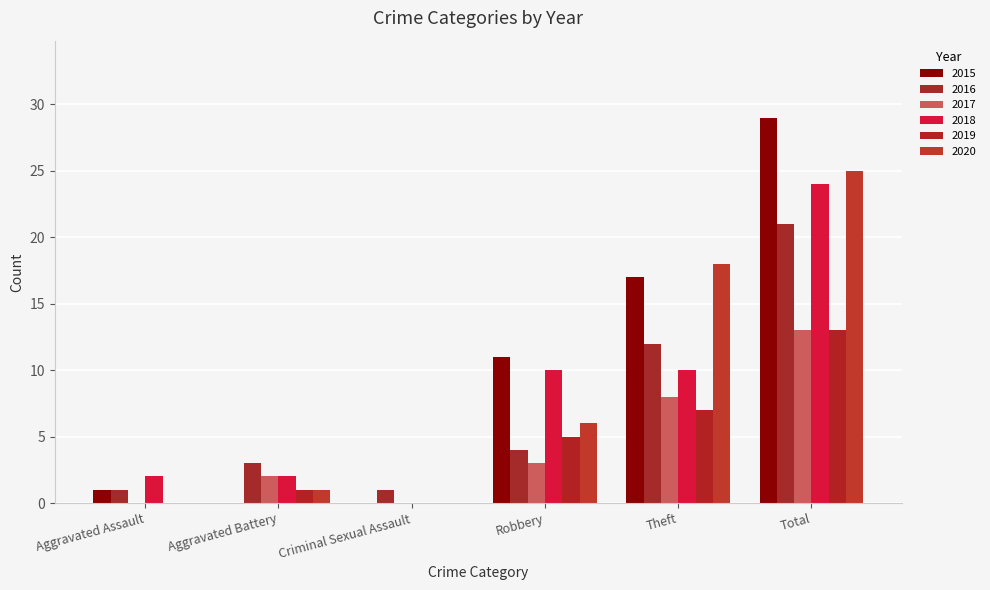

Reading left to right, transcribe all the data shown in this chart.

2015: 1	0	0	11	17	29
2016: 1	3	1	4	12	21
2017: 0	2	0	3	8	13
2018: 2	2	0	10	10	24
2019: 0	1	0	5	7	13
2020: 0	1	0	6	18	25